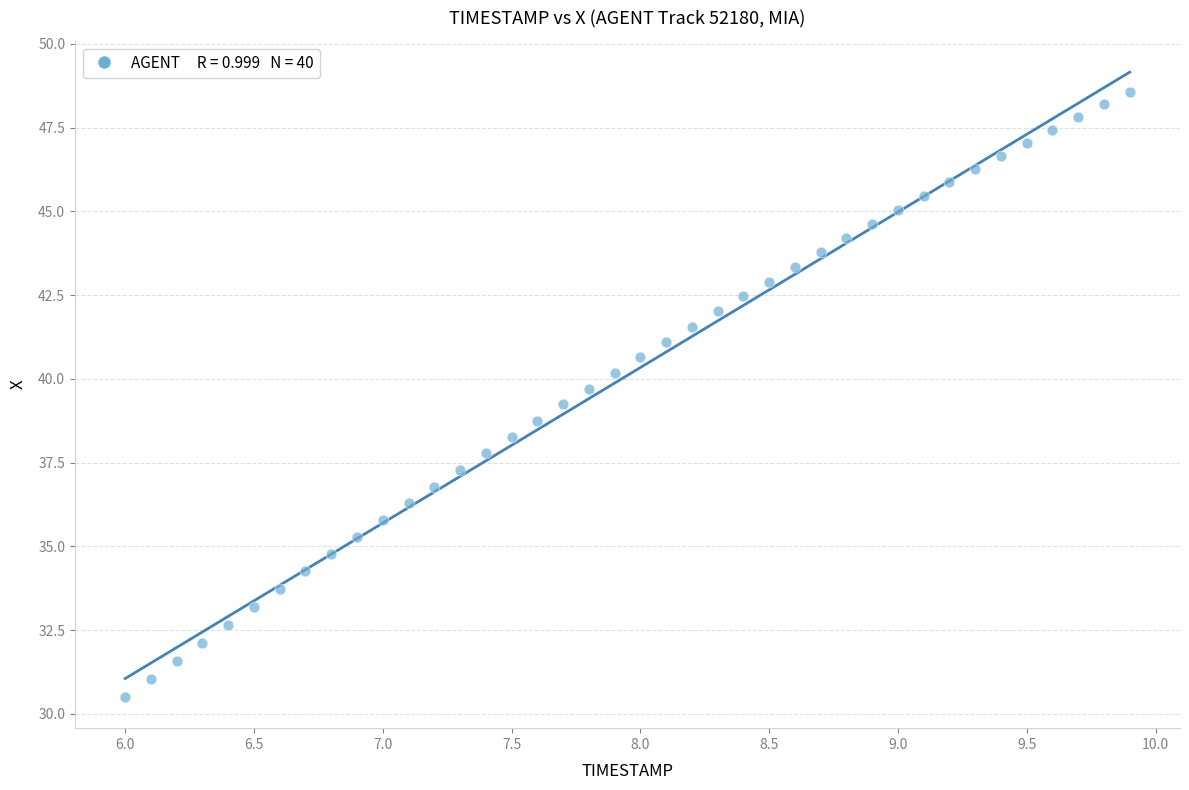

What is the range of Y values (max minus min)?

18.1